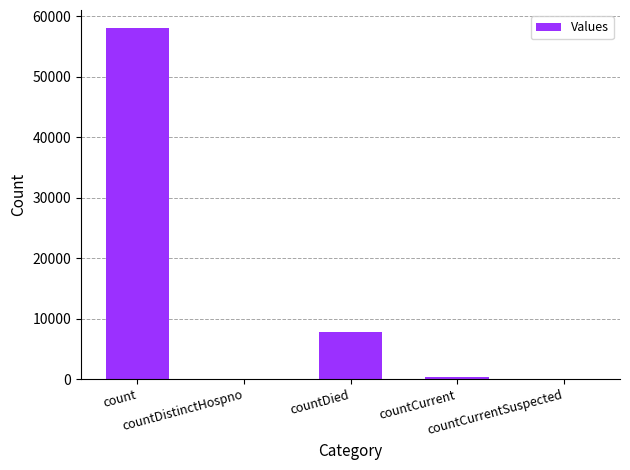

Are the bars horizontal?

No